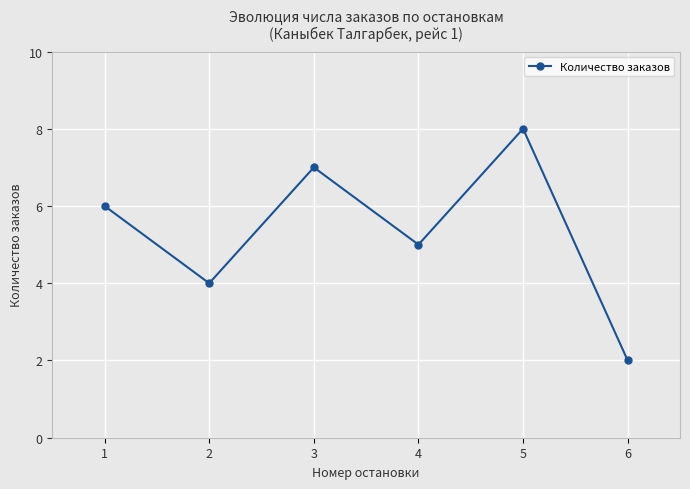

What value does the data have at 3?

7